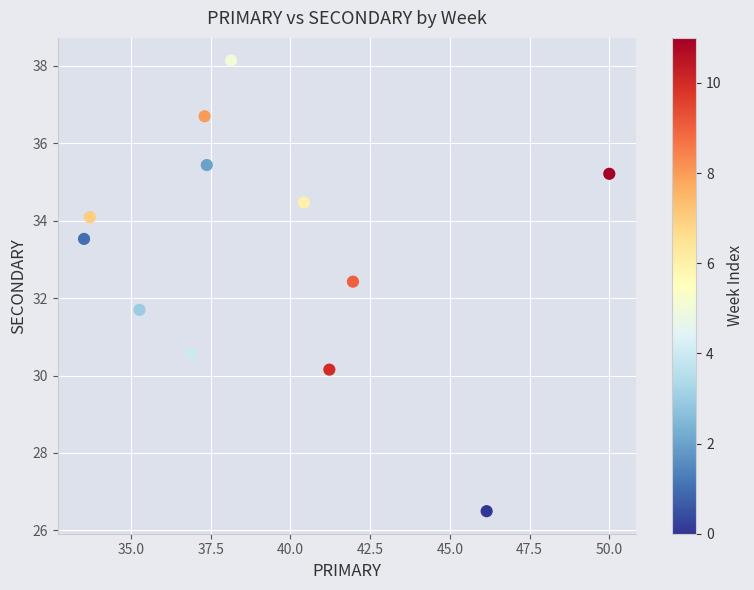

What is the range of X values (max minus min)?

16.5